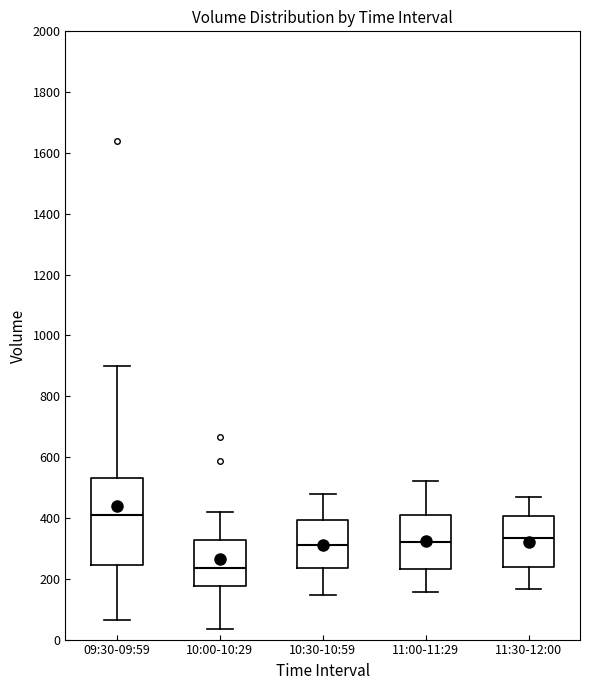

Which box's median line is the highest?

09:30-09:59